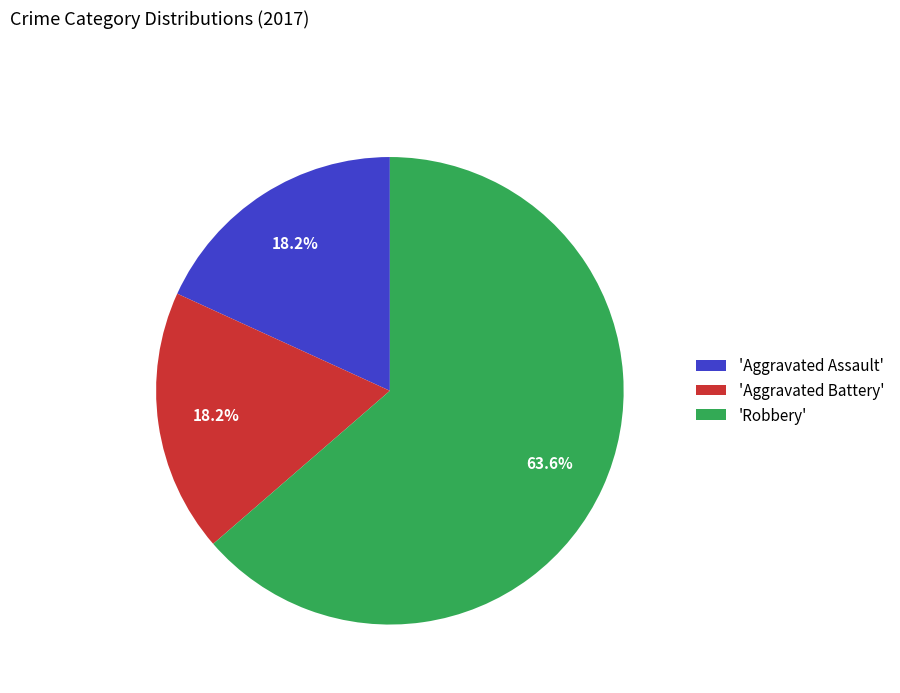

What is the largest slice in the pie chart?

'Robbery'